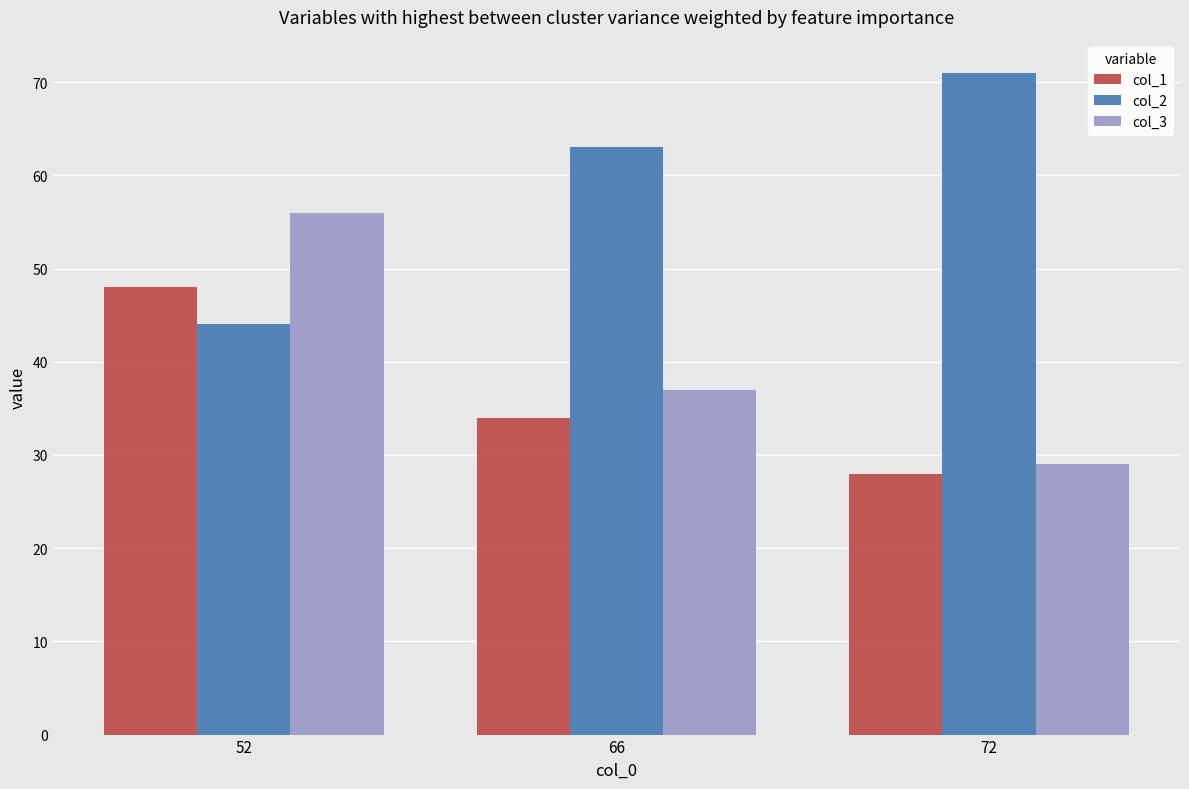

Reading left to right, extract all data points from this chart.

col_1: 48	34	28
col_2: 44	63	71
col_3: 56	37	29